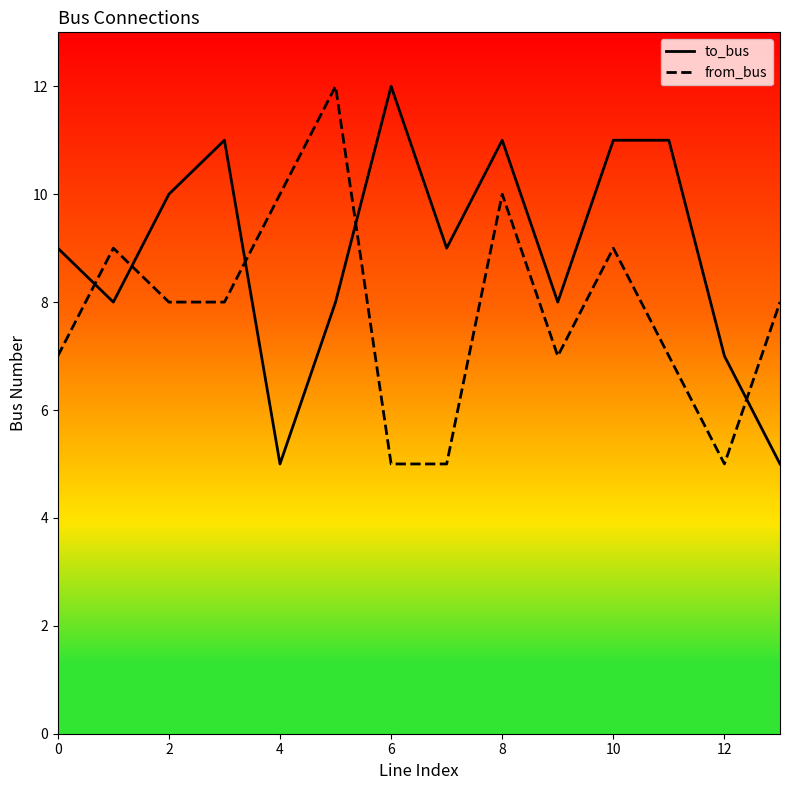

True or false: from_bus and to_bus cross at least once.

True